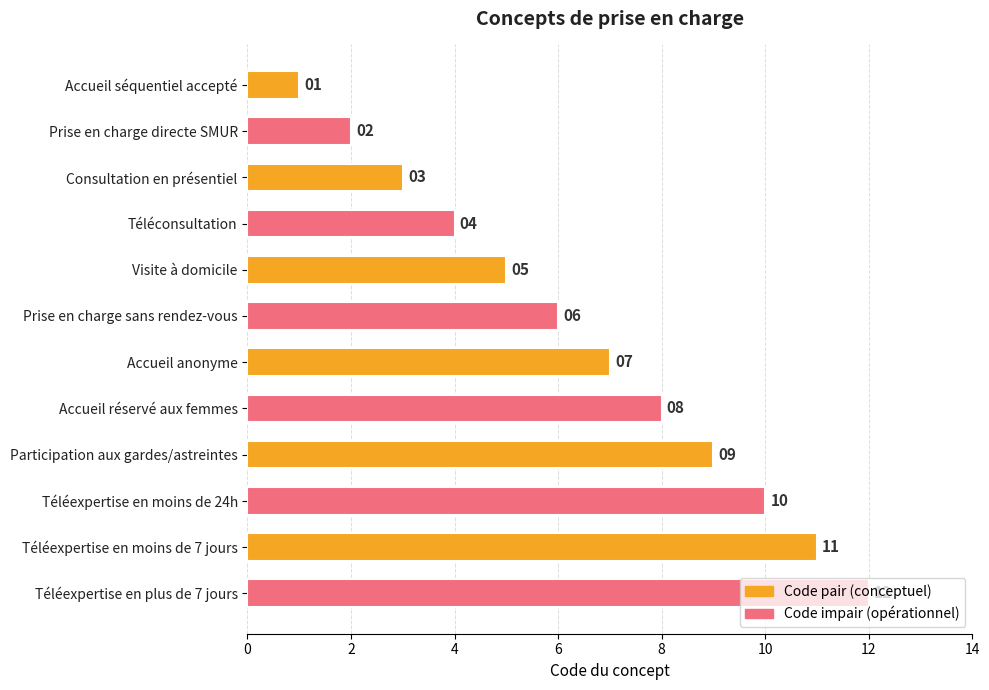

Between Téléconsultation and Téléexpertise en moins de 24h, which is larger?

Téléexpertise en moins de 24h